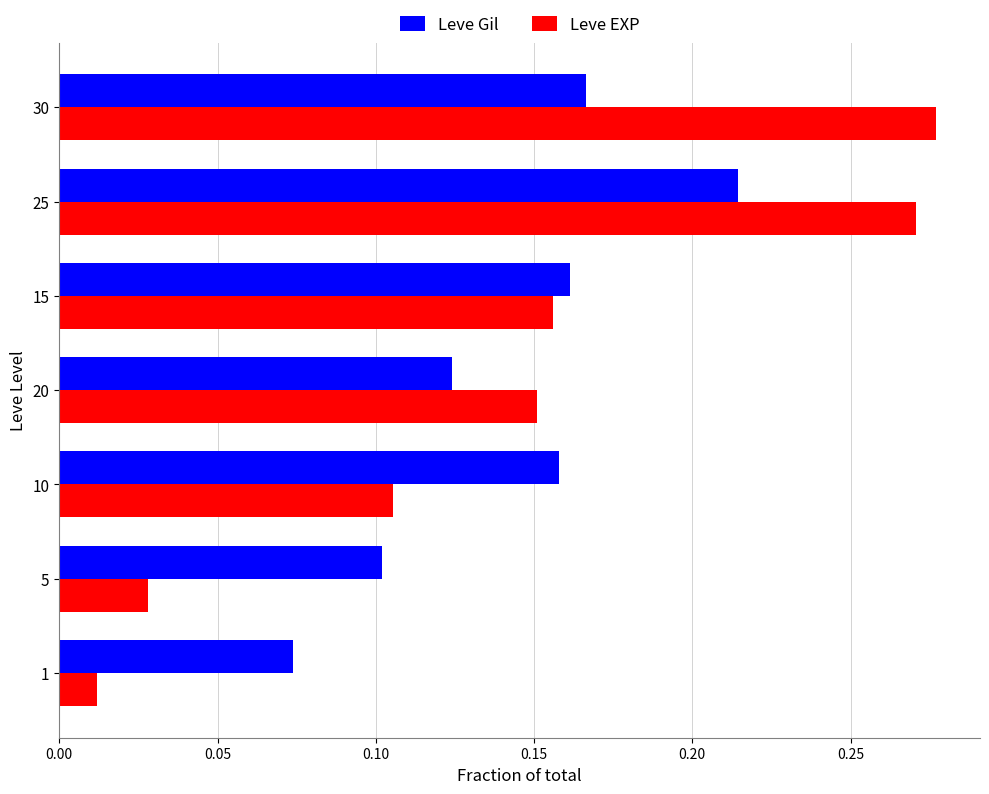

Which series has the largest range (max minus min)?

Leve EXP